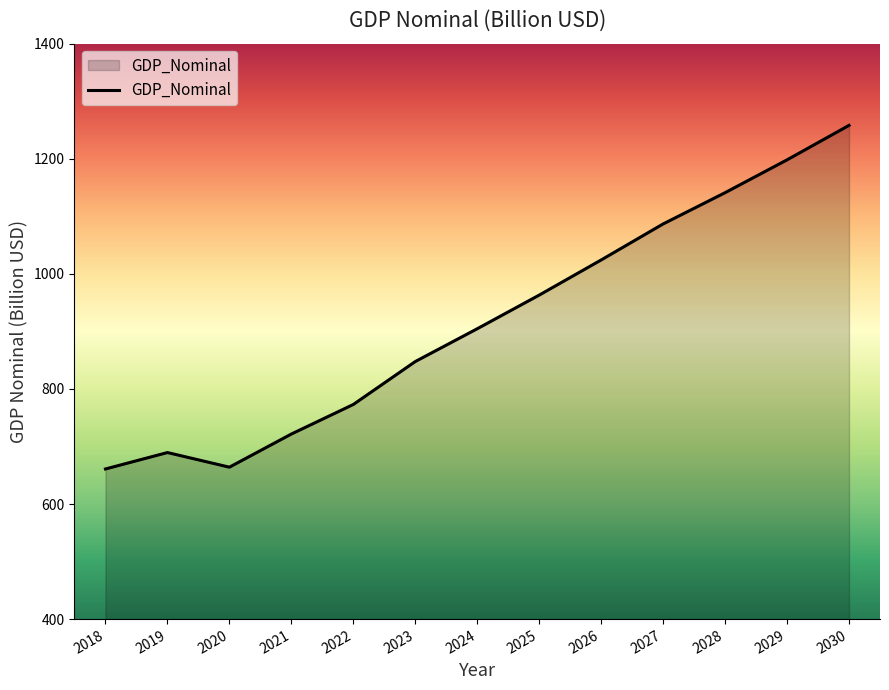

How many lines are shown in the chart?

1